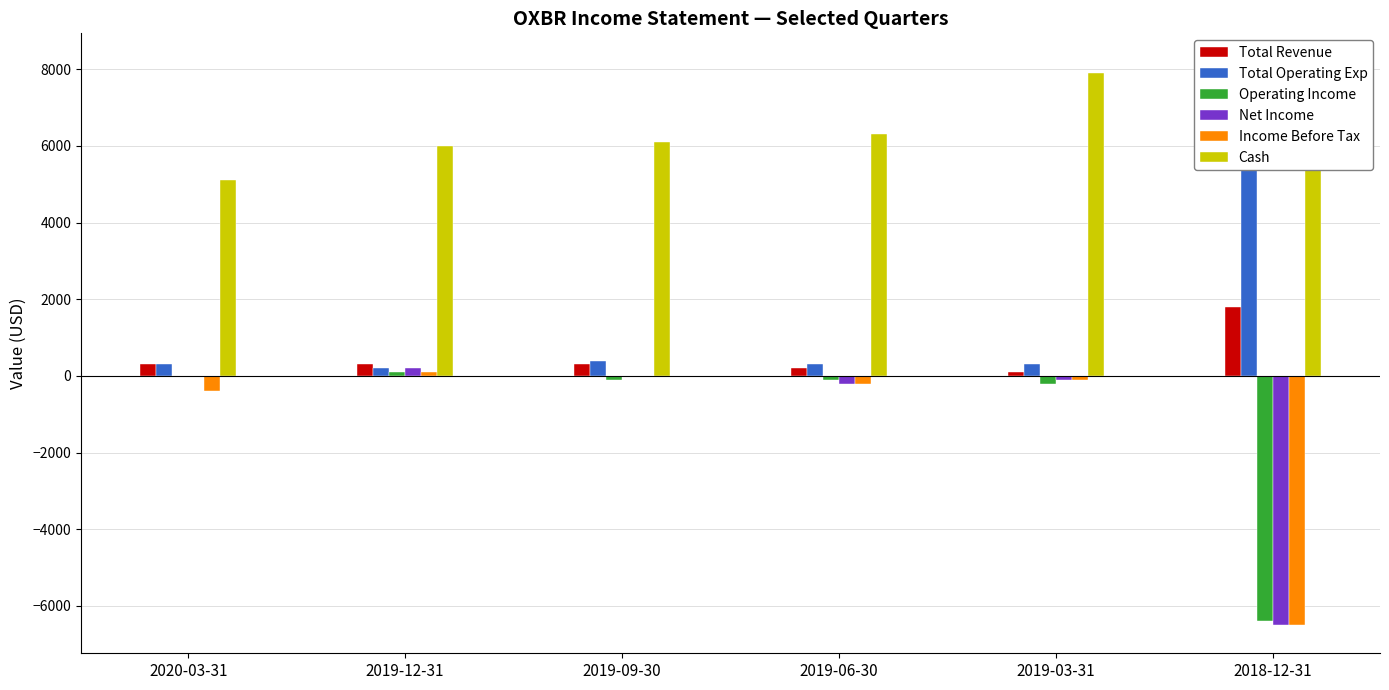

How many data points does each series have?

6